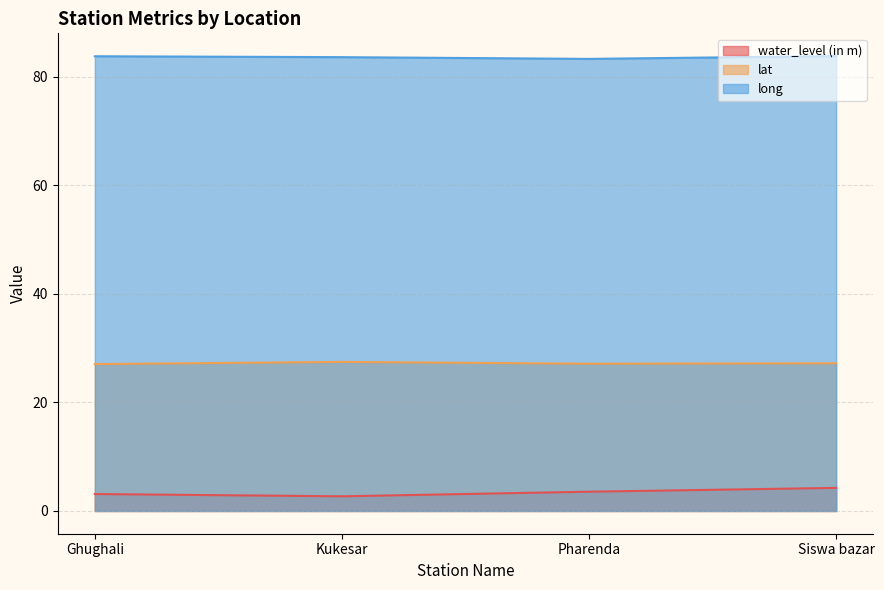

What is the difference between the maximum and second lowest values in the water_level (in m) series?

1.1